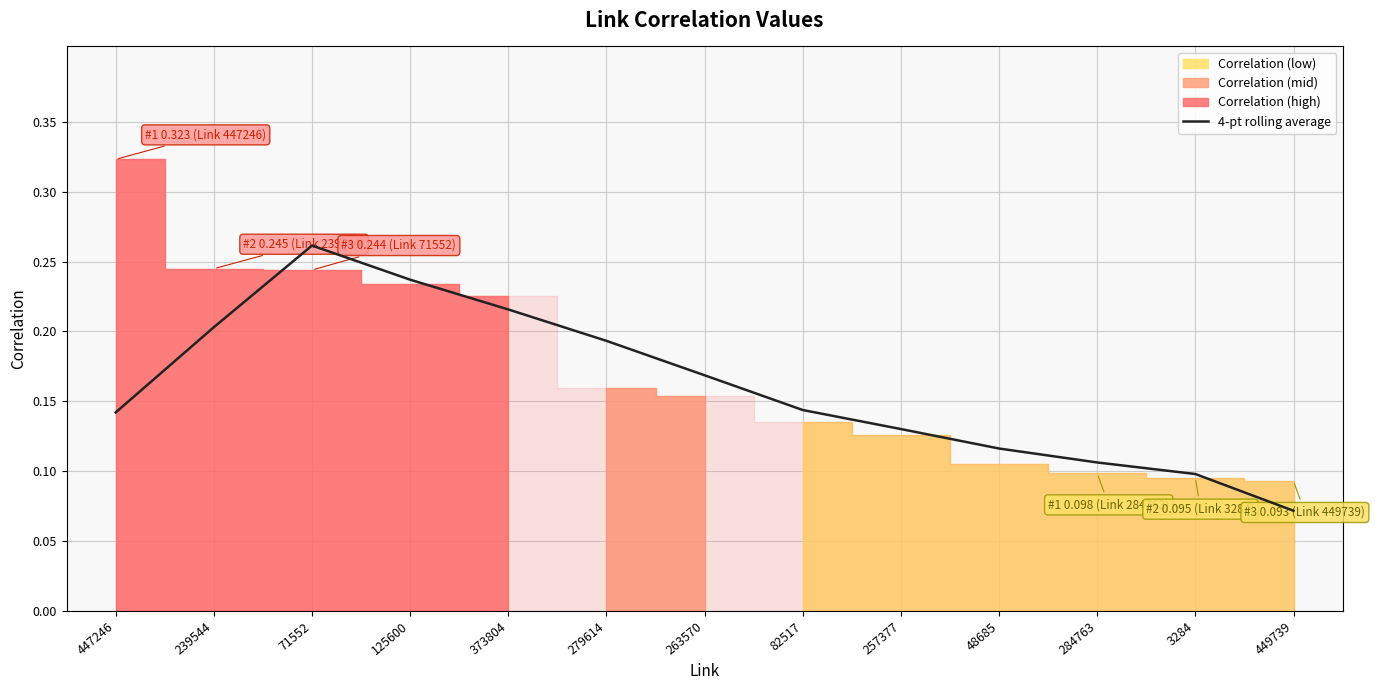

How many categories are shown in the chart?

13